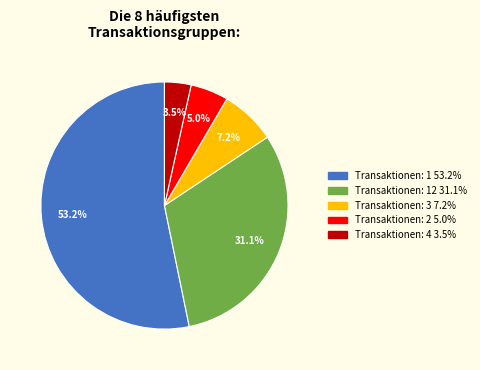

Is there a majority slice in this chart?

Yes